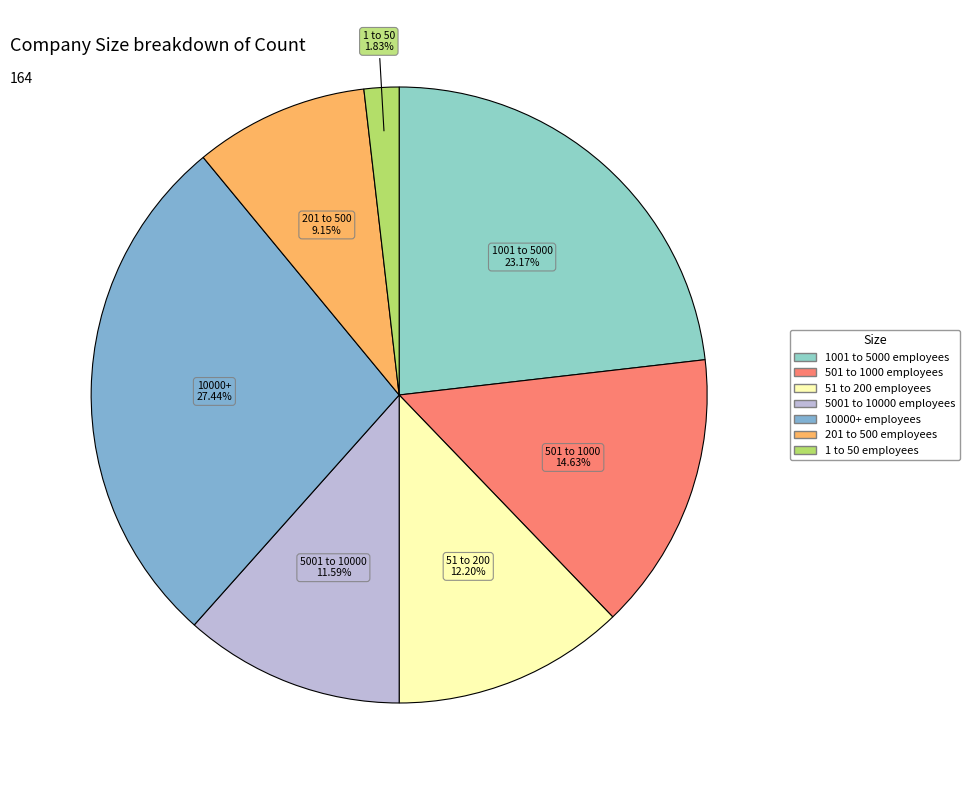

Which has a higher value, 1 to 50 employees or 201 to 500 employees?

201 to 500 employees